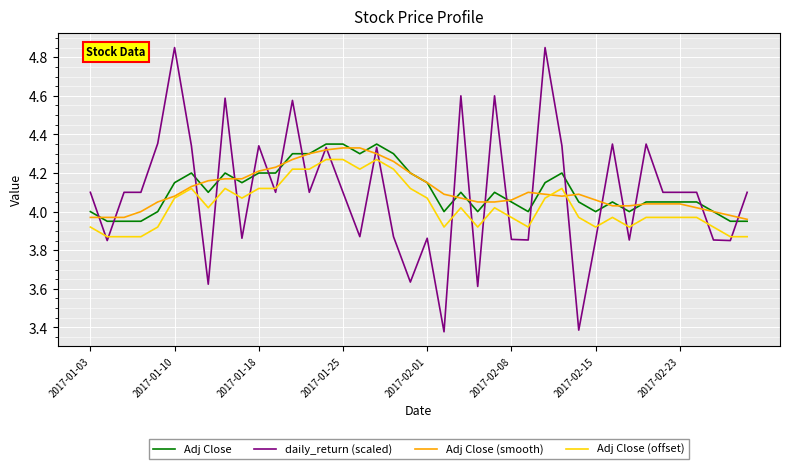

True or false: Adj Close and Adj Close (offset) cross at least once.

False